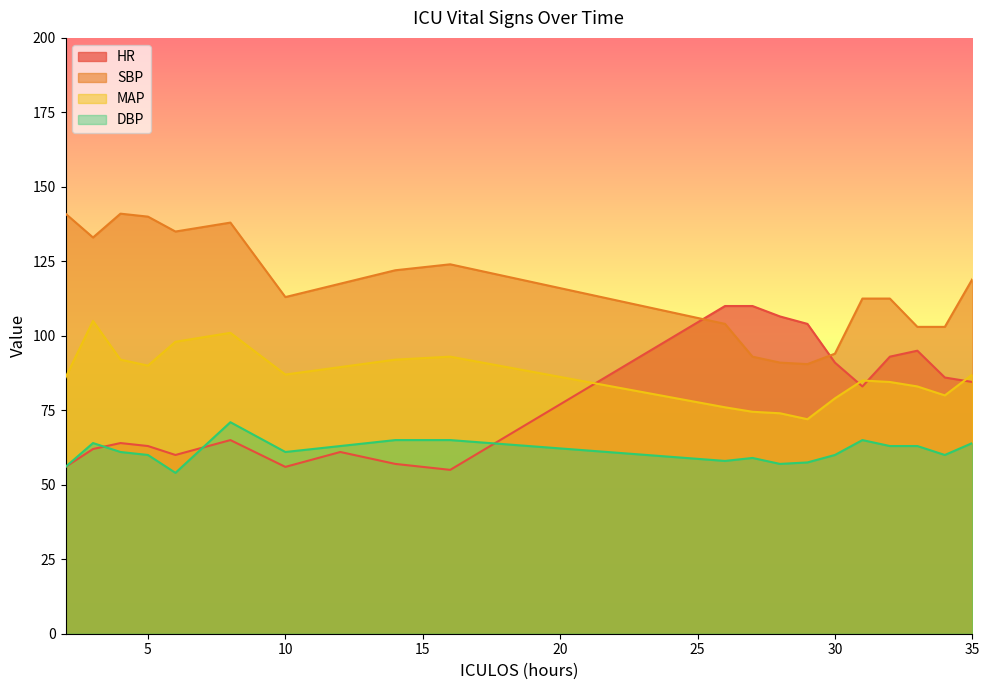

What is the total value across all series at 33?

344.0